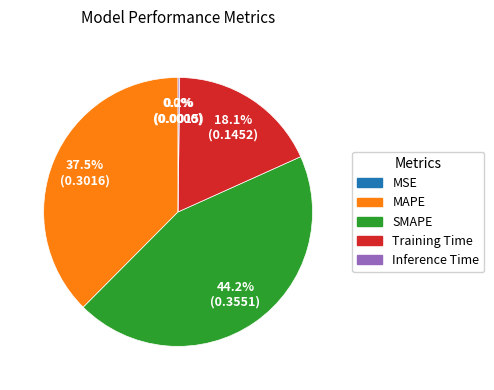

What is the largest slice in the pie chart?

SMAPE